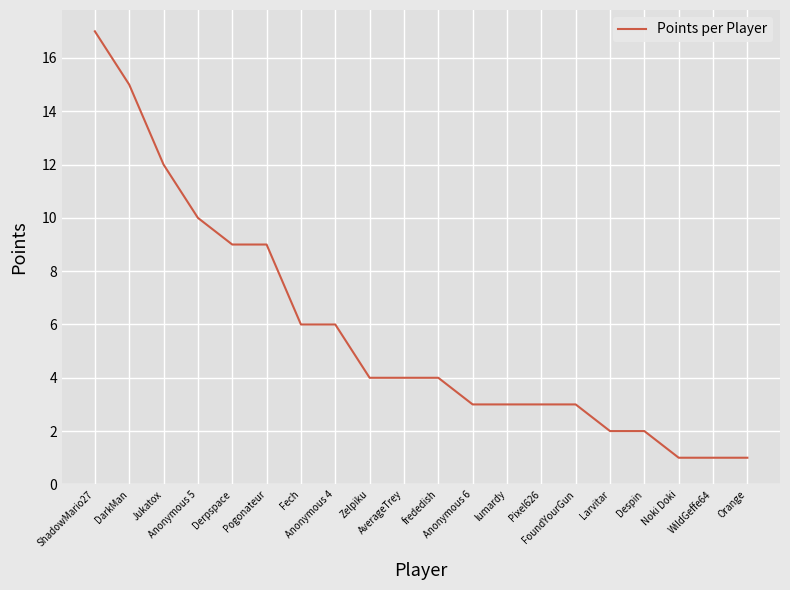

Reading left to right, transcribe all the data shown in this chart.

17	15	12	10	9	9	6	6	4	4	4	3	3	3	3	2	2	1	1	1